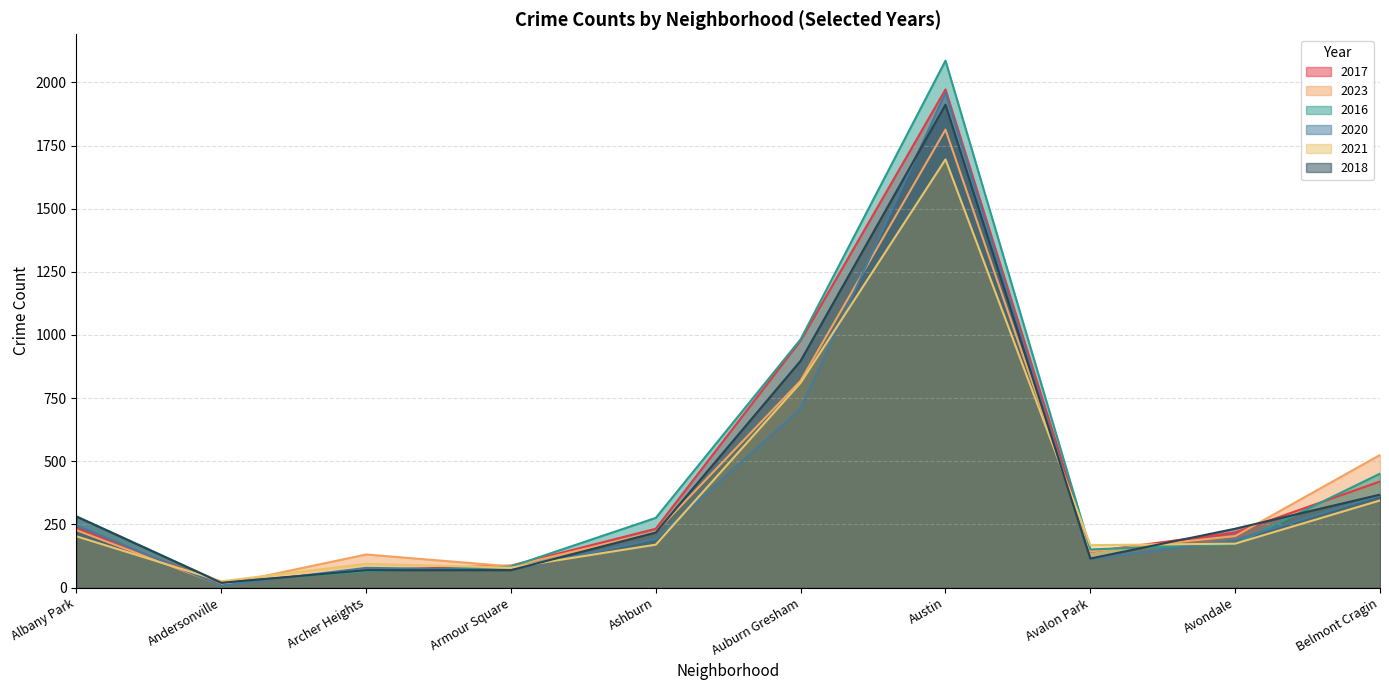

Which series has the largest range (max minus min)?

2016